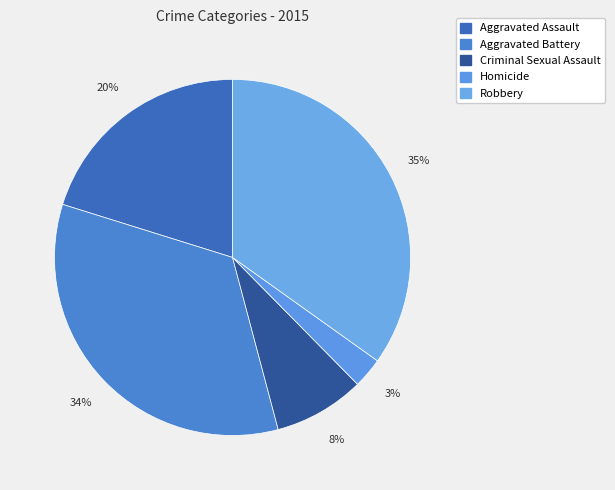

How many segments does this pie chart have?

5